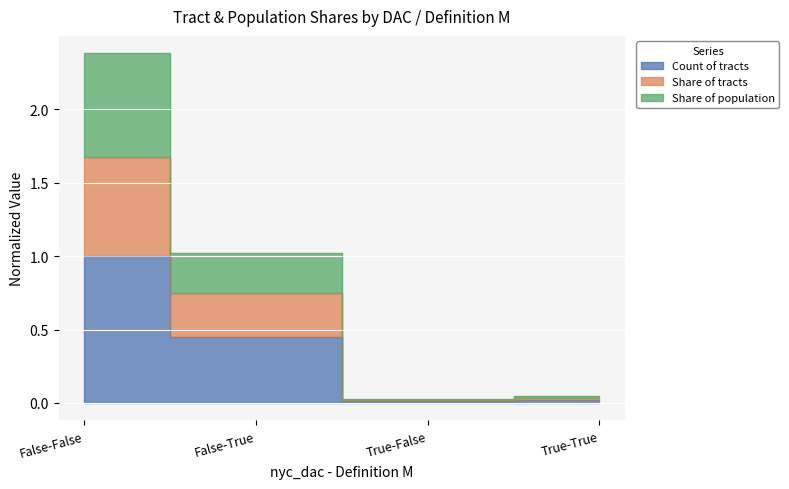

Rank the categories by Count of tracts value from lowest to highest.

True-False, True-True, False-True, False-False